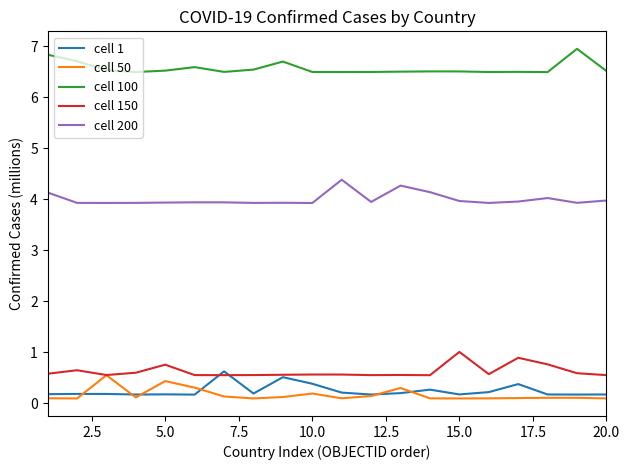

Count the cell 1 values in the range 0 to 1.

20